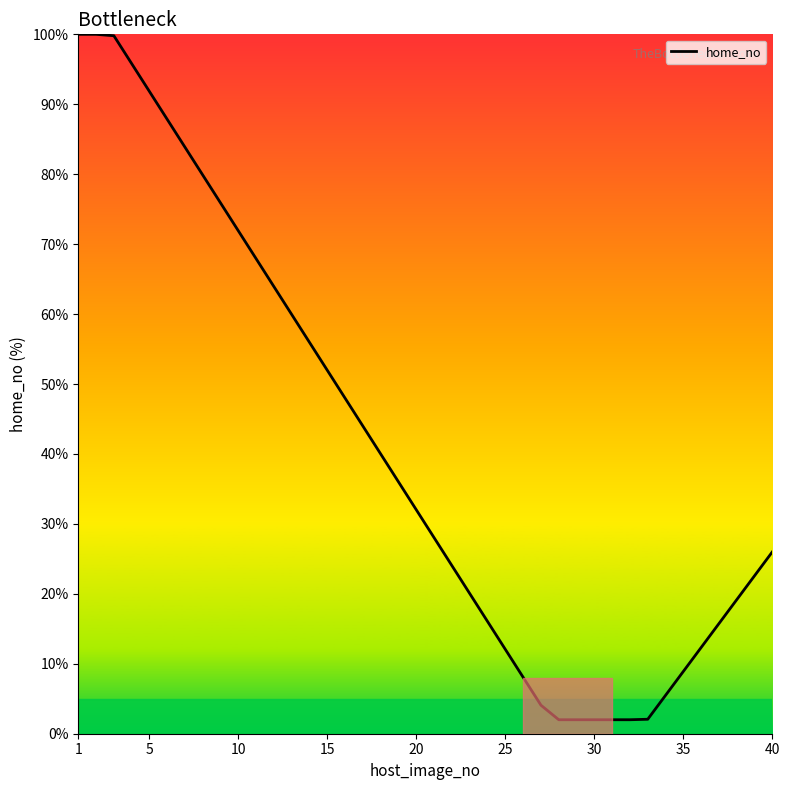

What is the minimum value shown in the chart?

2.0